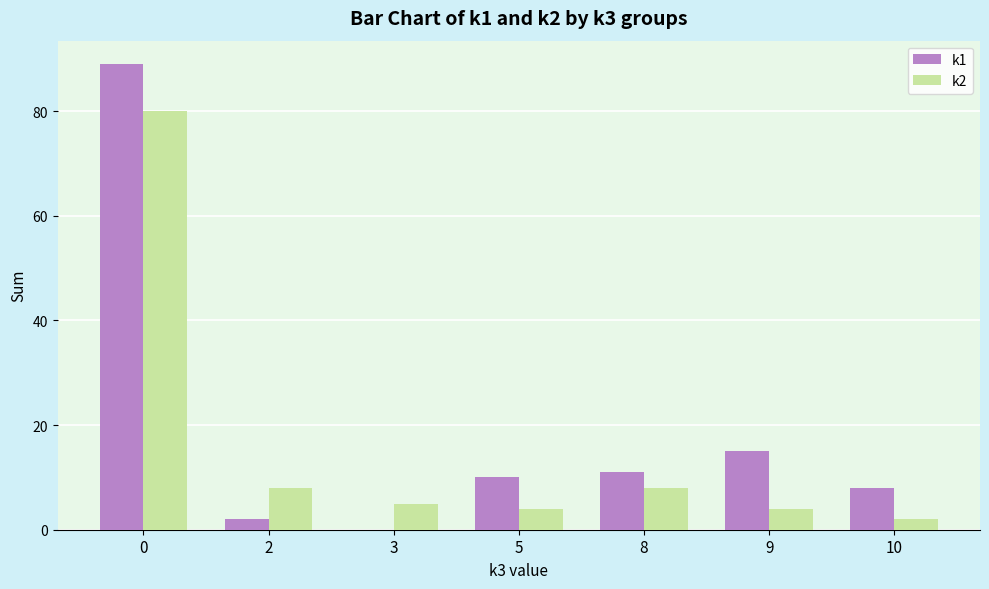

The k2 series shows 22 at 0. True or false?

False